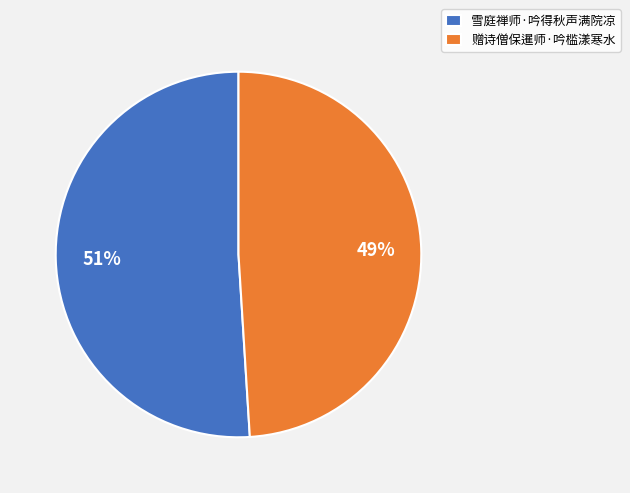

To the nearest percent, what is the difference between the 雪庭禅师·吟得秋声满院凉 and 赠诗僧保暹师·吟槛漾寒水 slice percentages?

2%